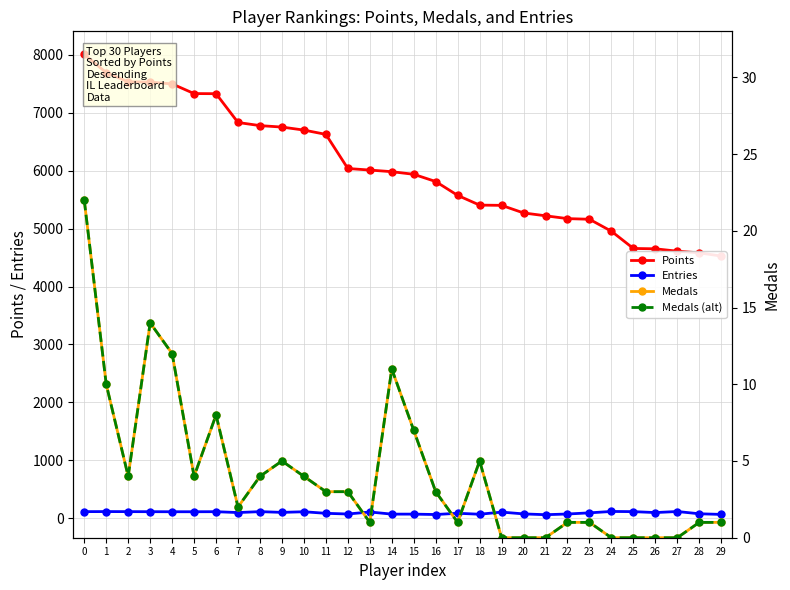

Reading right to left, list all the values displayed in this chart.

Points: 4526	4581	4610	4651	4657	4954	5161	5172	5221	5270	5401	5405	5573	5812	5937	5982	6010	6037	6626	6700	6752	6777	6831	7328	7330	7497	7528	7534	7691	8007
Entries: 67	78	117	99	115	118	94	74	62	76	107	70	87	65	72	72	109	74	86	113	102	115	99	114	113	113	114	115	116	115
Medals: 1	1	0	0	0	0	1	1	0	0	0	5	1	3	7	11	1	3	3	4	5	4	2	8	4	12	14	4	10	22
Medals (alt): 1	1	0	0	0	0	1	1	0	0	0	5	1	3	7	11	1	3	3	4	5	4	2	8	4	12	14	4	10	22